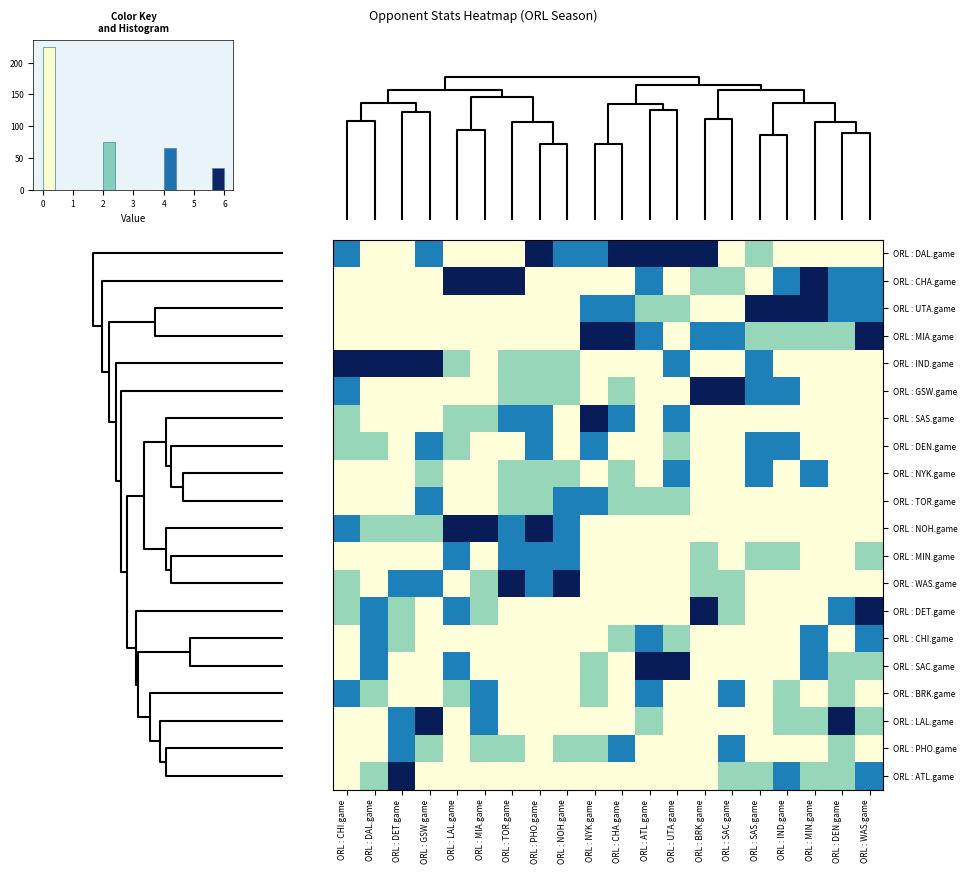

What is the difference between the highest and lowest values at ORL : DET.game?

6